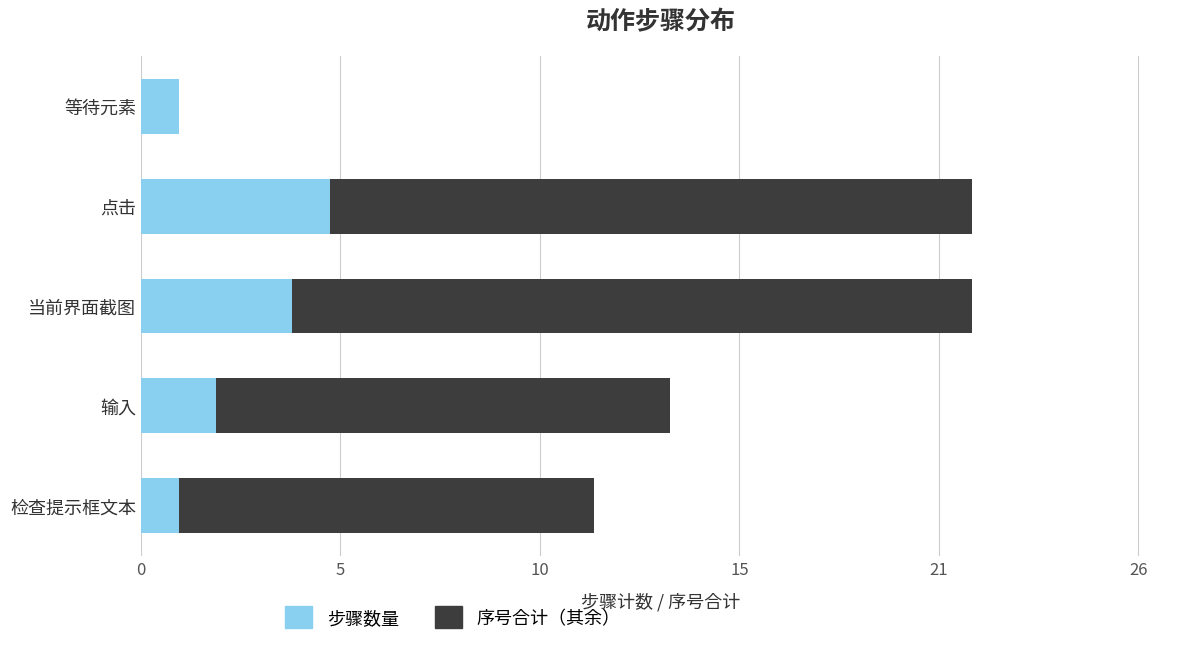

What is the minimum value for 步骤数量?

1